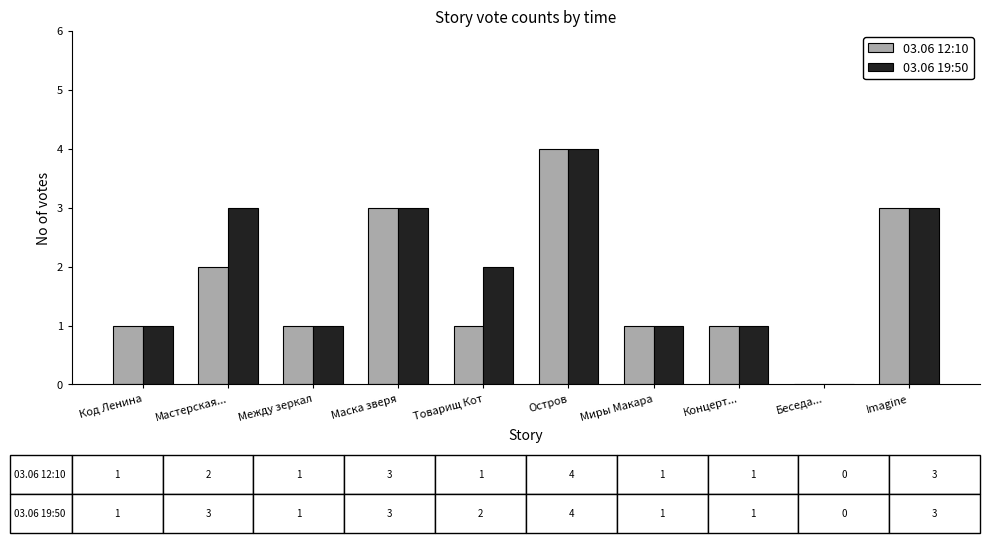

True or false: 03.06 12:10 has a value of 4 at Остров.

True